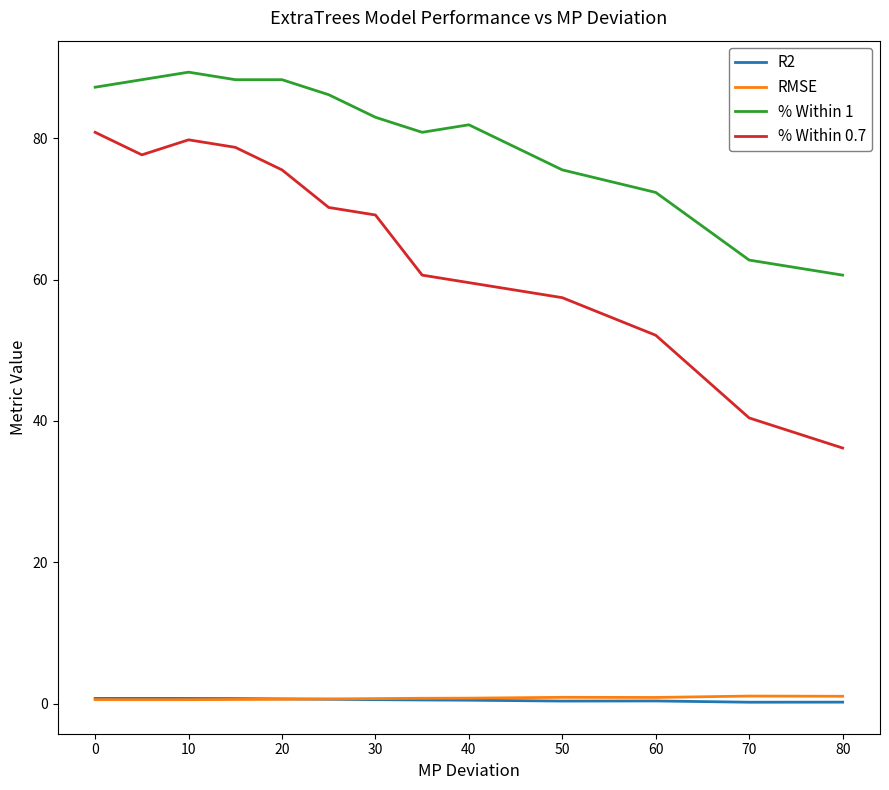

Which series has the largest total across all categories?

% Within 1